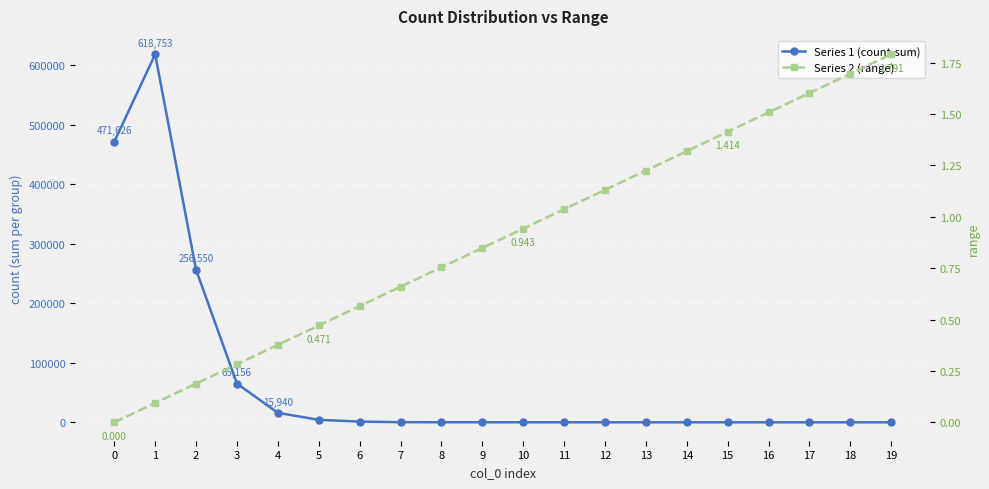

Rank the series by their average value, from highest to lowest.

Series 1 (count-sum), Series 2 (range)